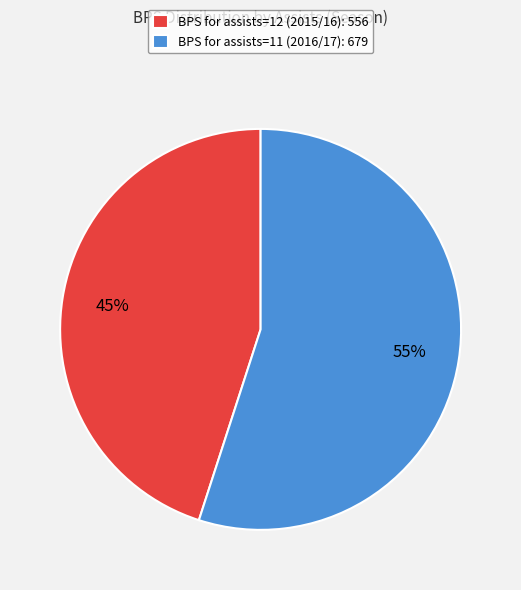

Is there a majority slice in this chart?

Yes